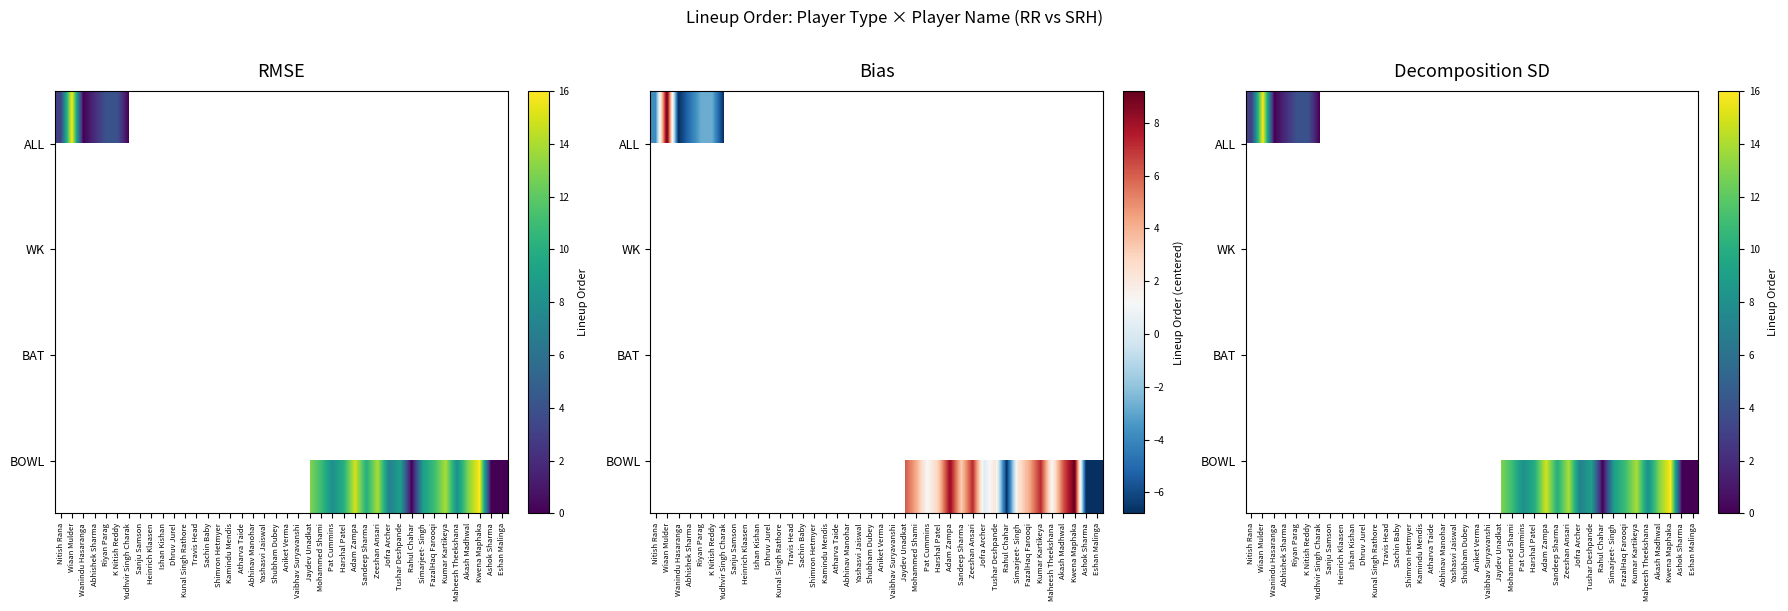

List the series in order of their peak value, lowest first.

ALL, WK, BAT, BOWL